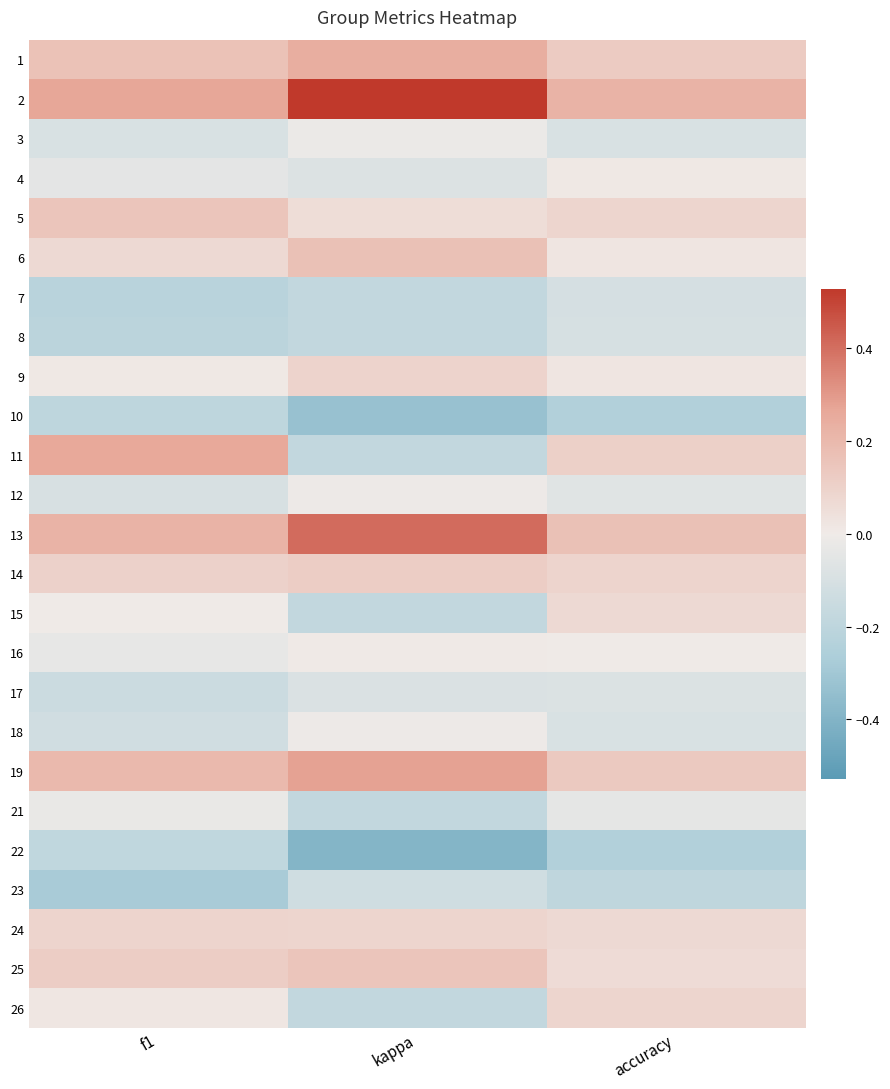

Which has a higher value, f1 or kappa?

kappa